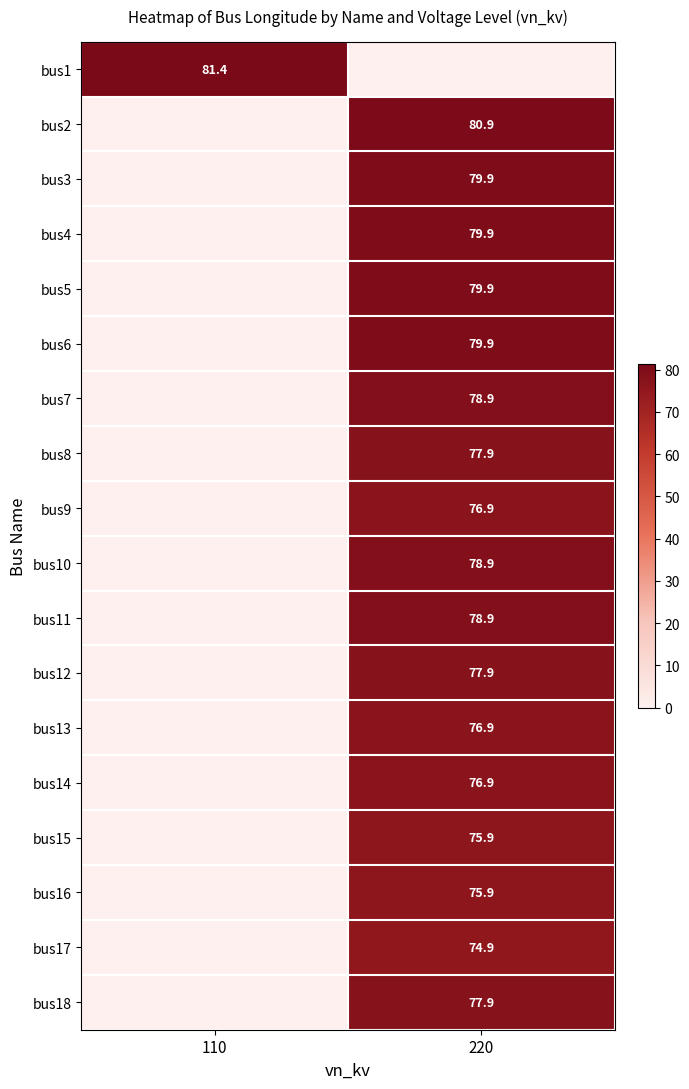

True or false: bus10 has a value of 119.0 at 220.

False